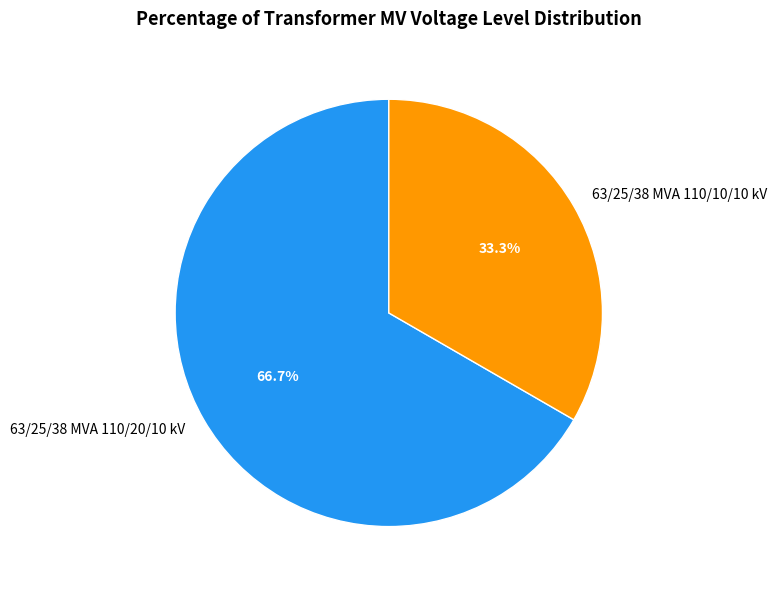

Count the number of slices in the pie.

2